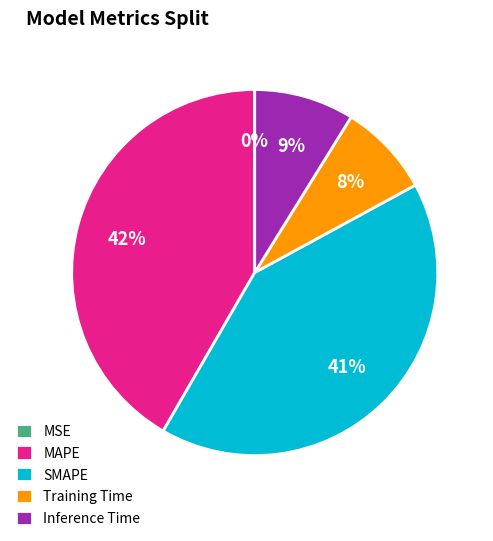

Between Training Time and MAPE, which is larger?

MAPE